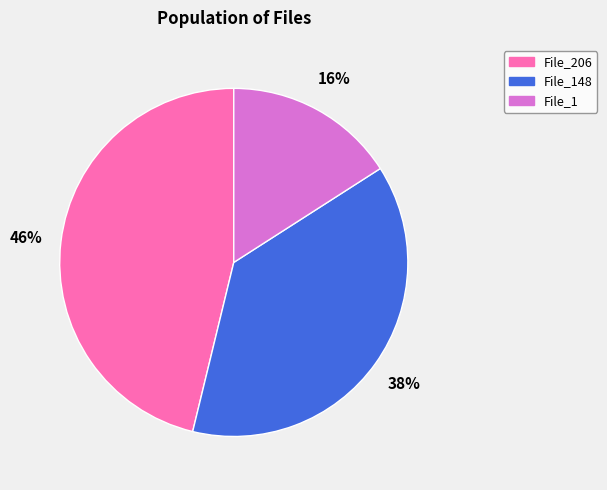

Is it true that File_206 is 57% of the pie?

False